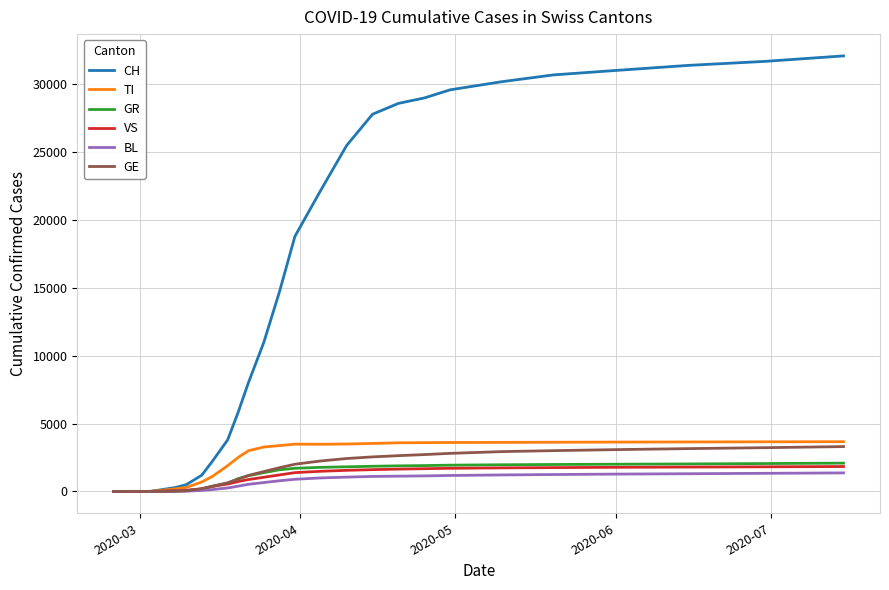

Which series has the largest total across all categories?

CH